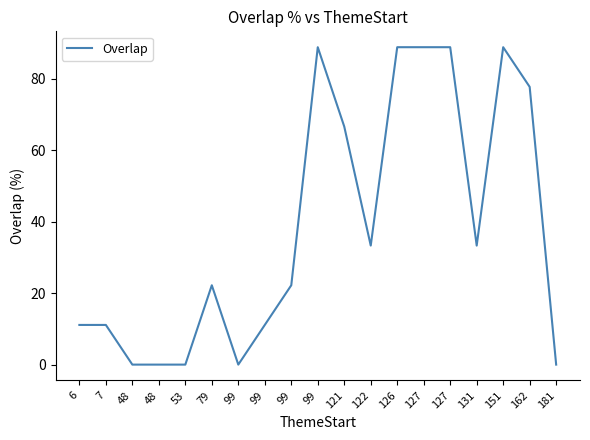

Approximately how many times larger is the value at 127 compared to 131?

2.7